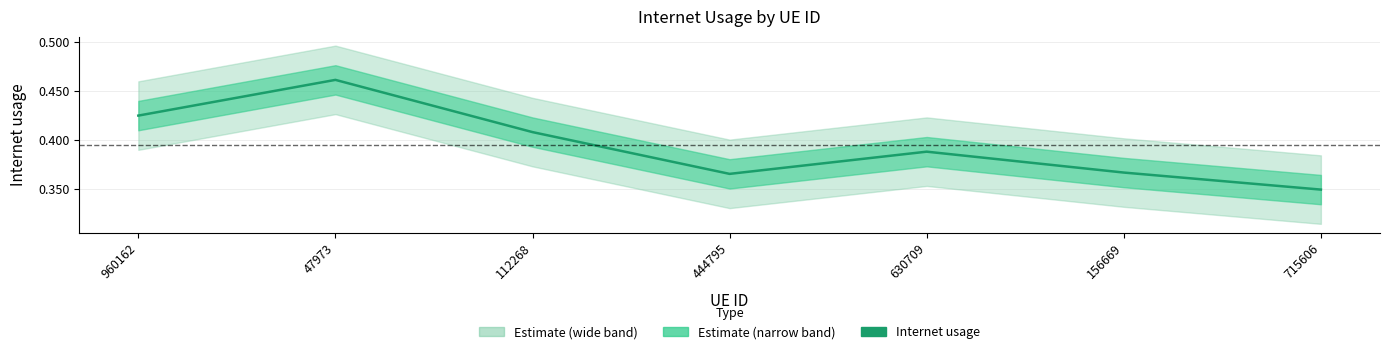

What is the maximum value shown in the chart?

0.5